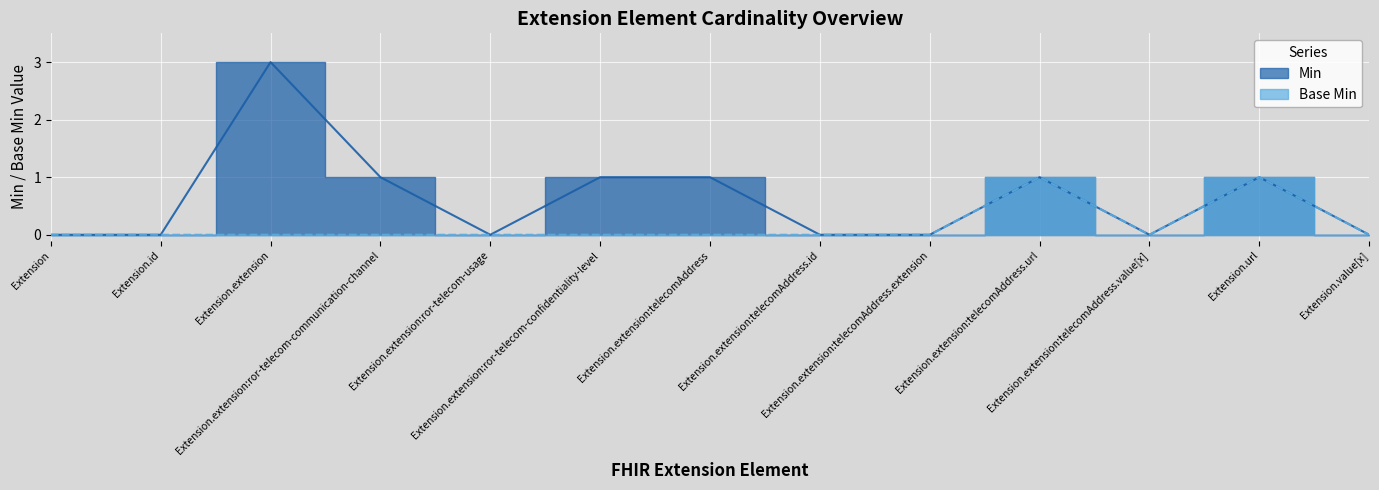

Which series changed the most between Extension.id and Extension.extension:telecomAddress.url?

Min